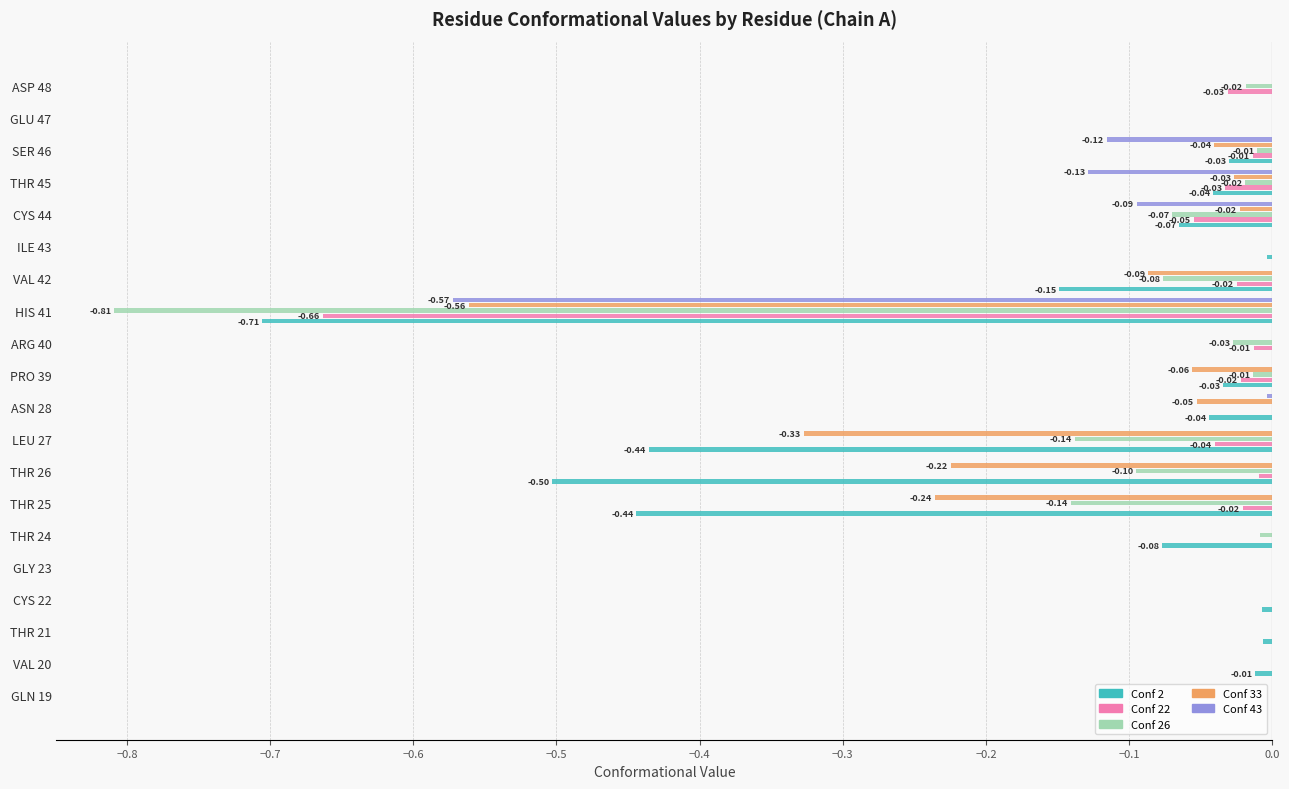

What position from the left is THR 45?

17